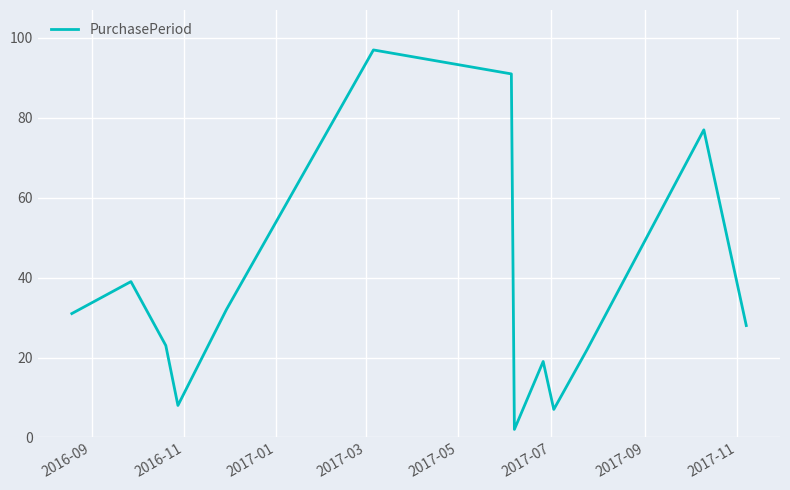

Reading left to right, what are all the values shown in this chart?

31	39	23	8	32	97	91	2	19	7	22	77	28